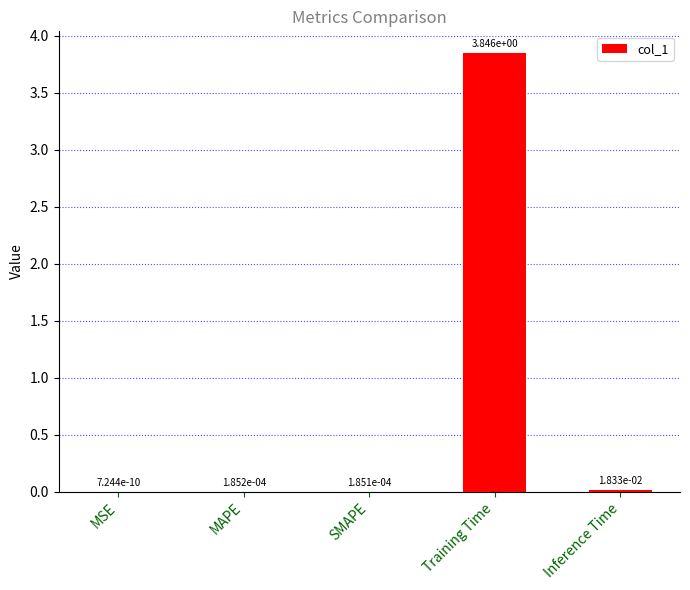

Which category has the highest value across all series?

Training Time